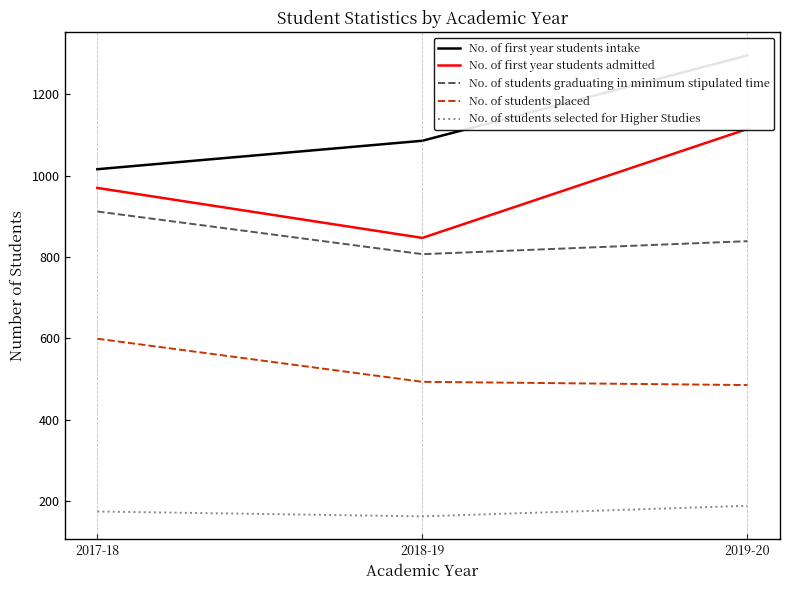

How many lines are shown in the chart?

5